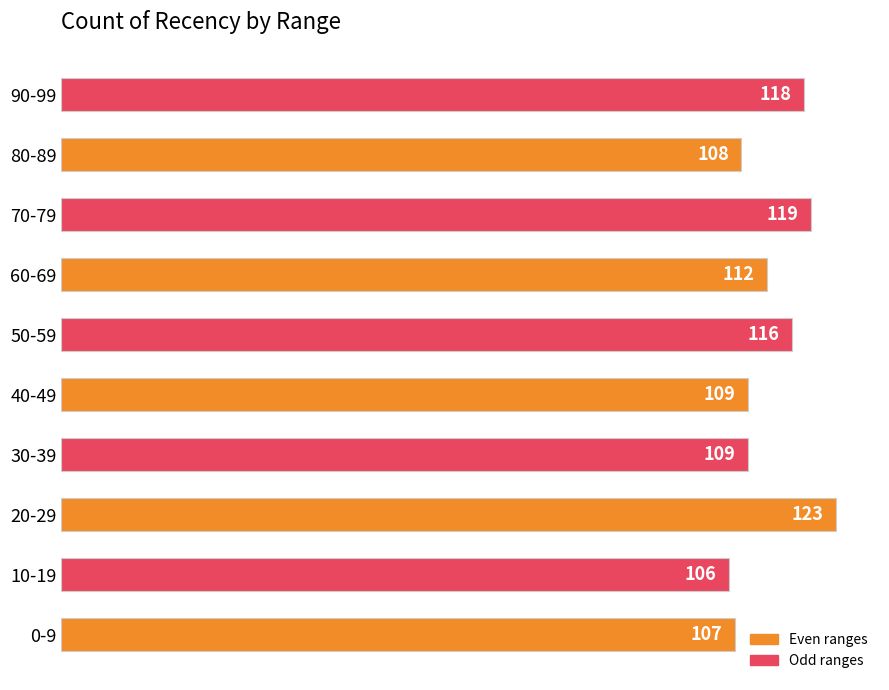

What is the approximate value at 80-89?

108